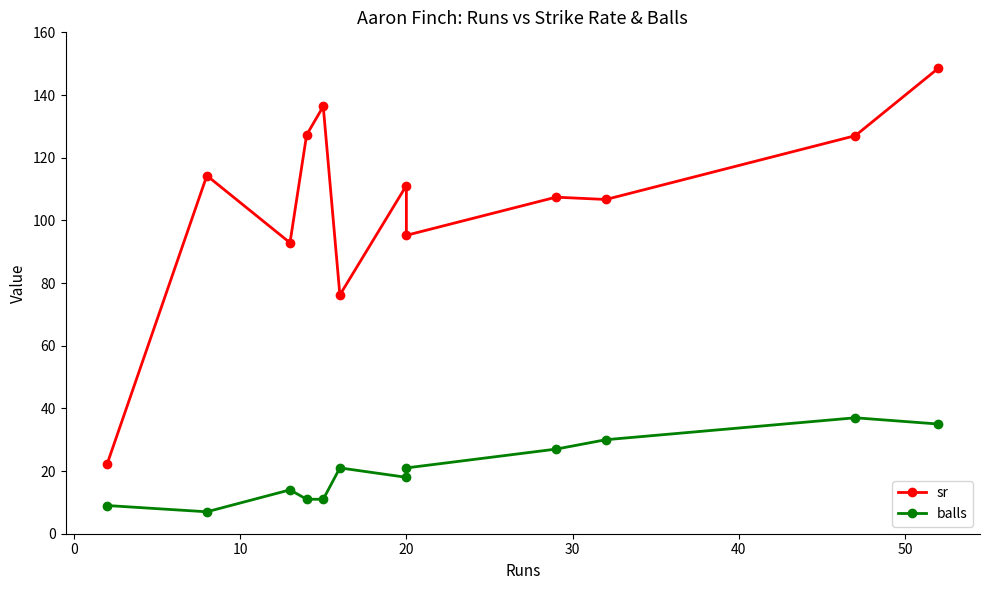

How many values in the sr series exceed 111?

6